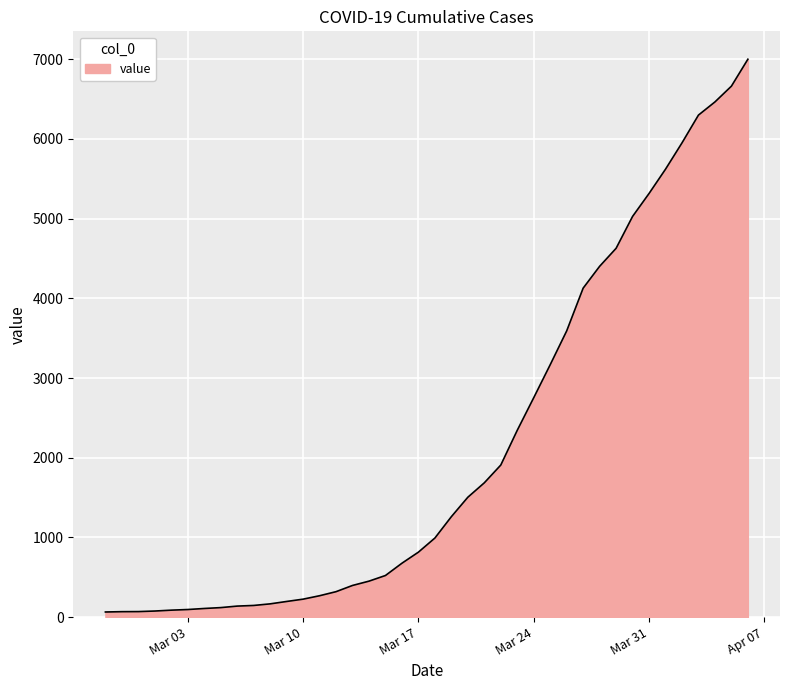

Count the number of data series in this chart.

1